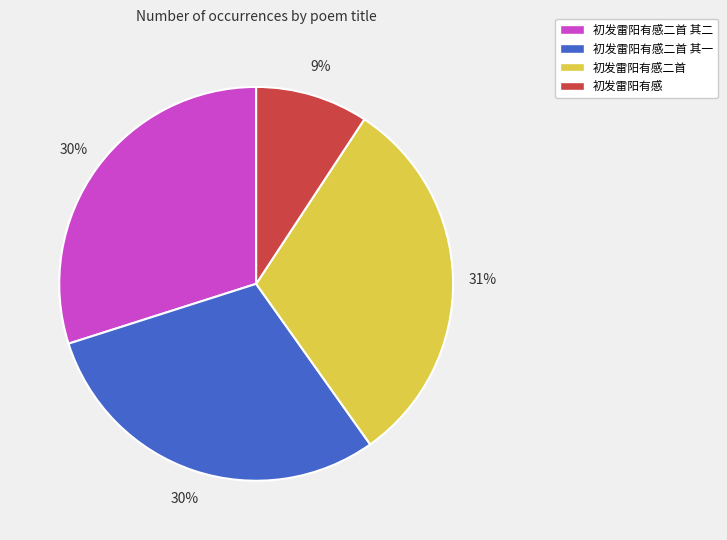

Is it true that 初发雷阳有感二首 其一 is 23% of the pie?

False